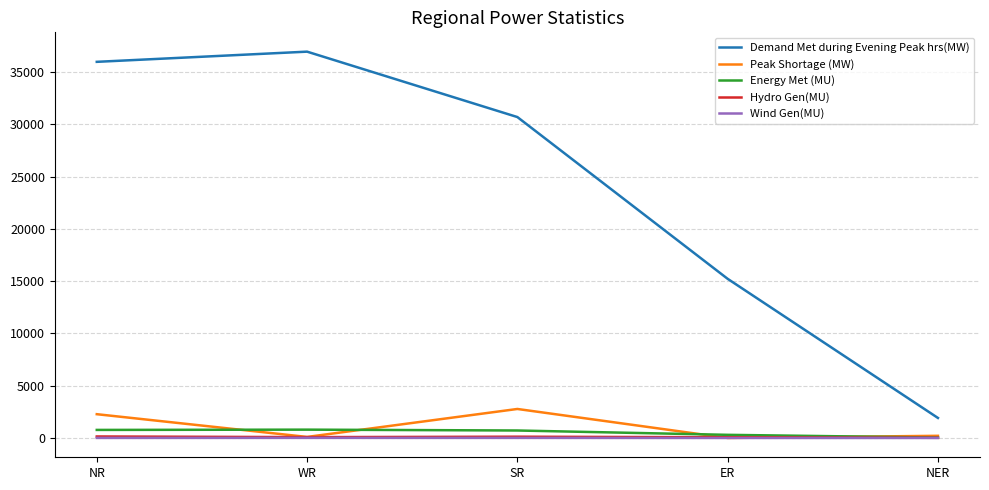

What is the highest value of the Peak Shortage (MW) series?

2774